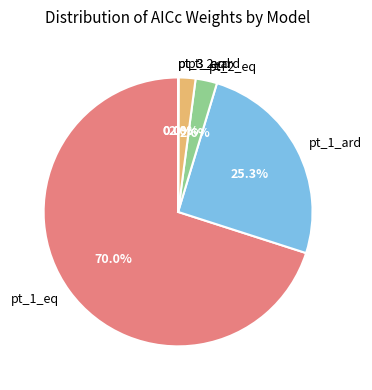

What is the largest slice in the pie chart?

pt_1_eq